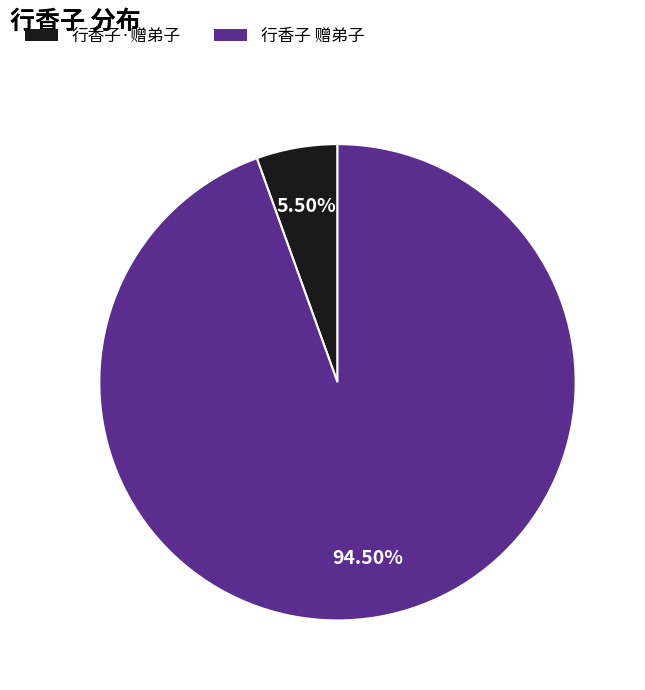

Between 行香子 赠弟子 and 行香子·赠弟子, which is larger?

行香子 赠弟子